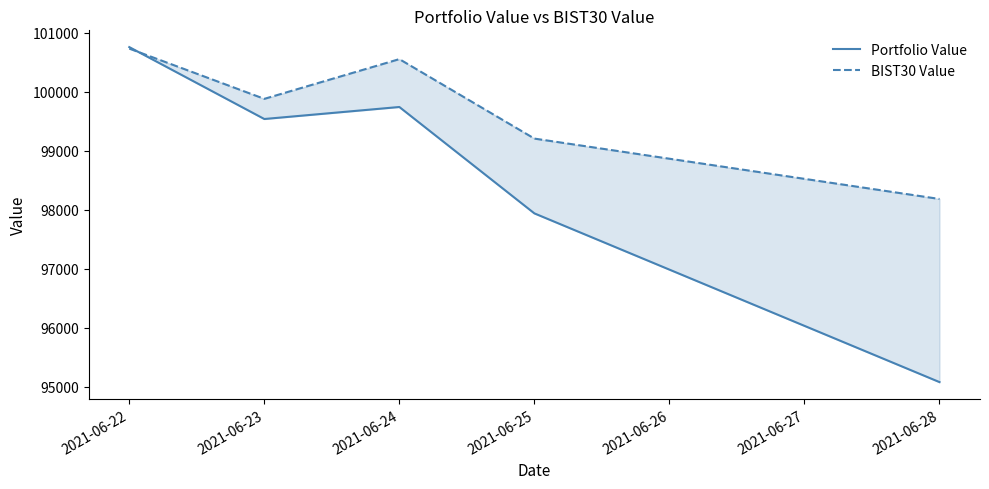

Is it true that BIST30 Value equals 100554.8 at 2021-06-24?

True